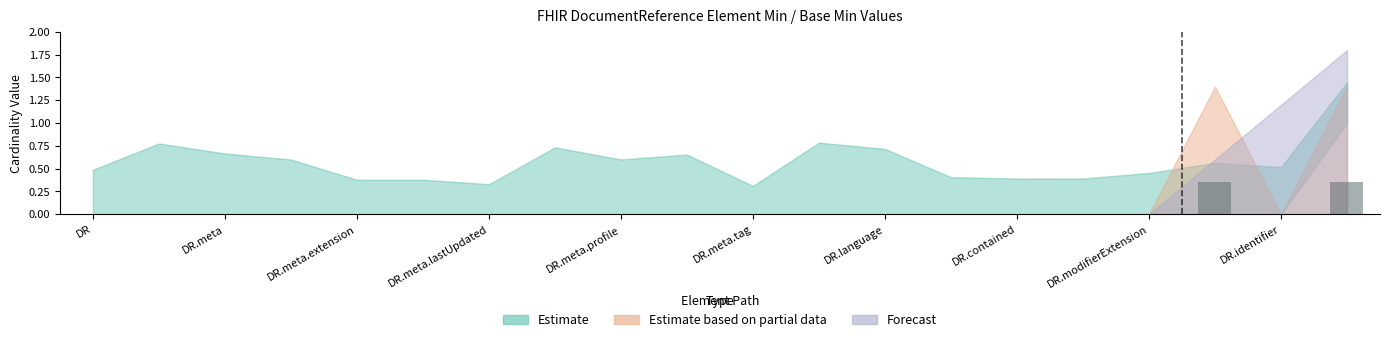

How many distinct data groups are displayed?

1